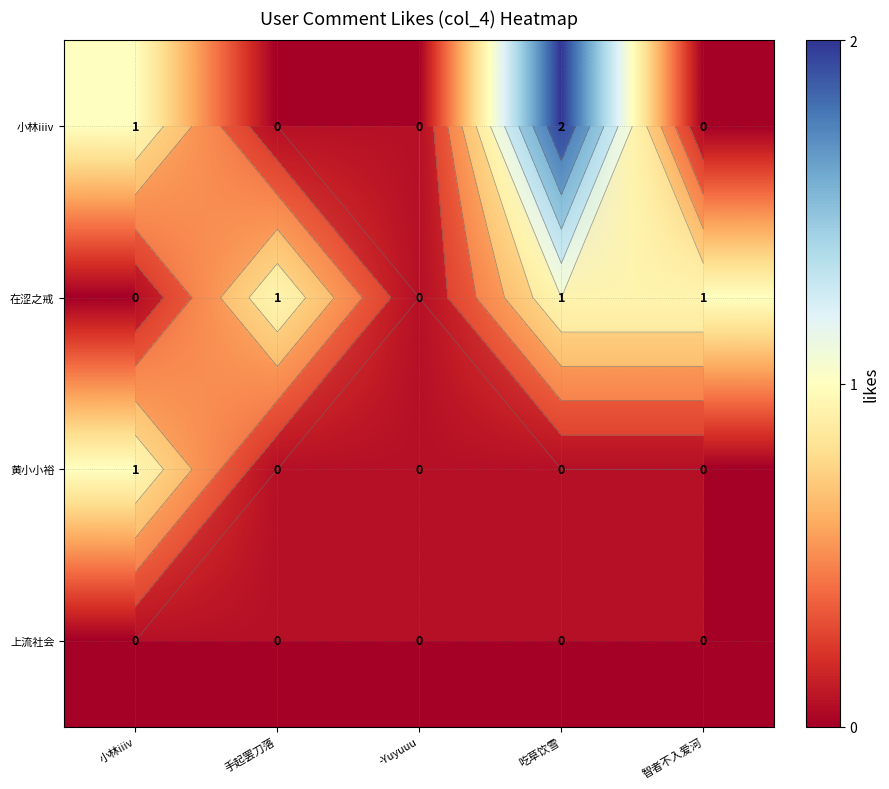

What is the greatest value displayed?

2